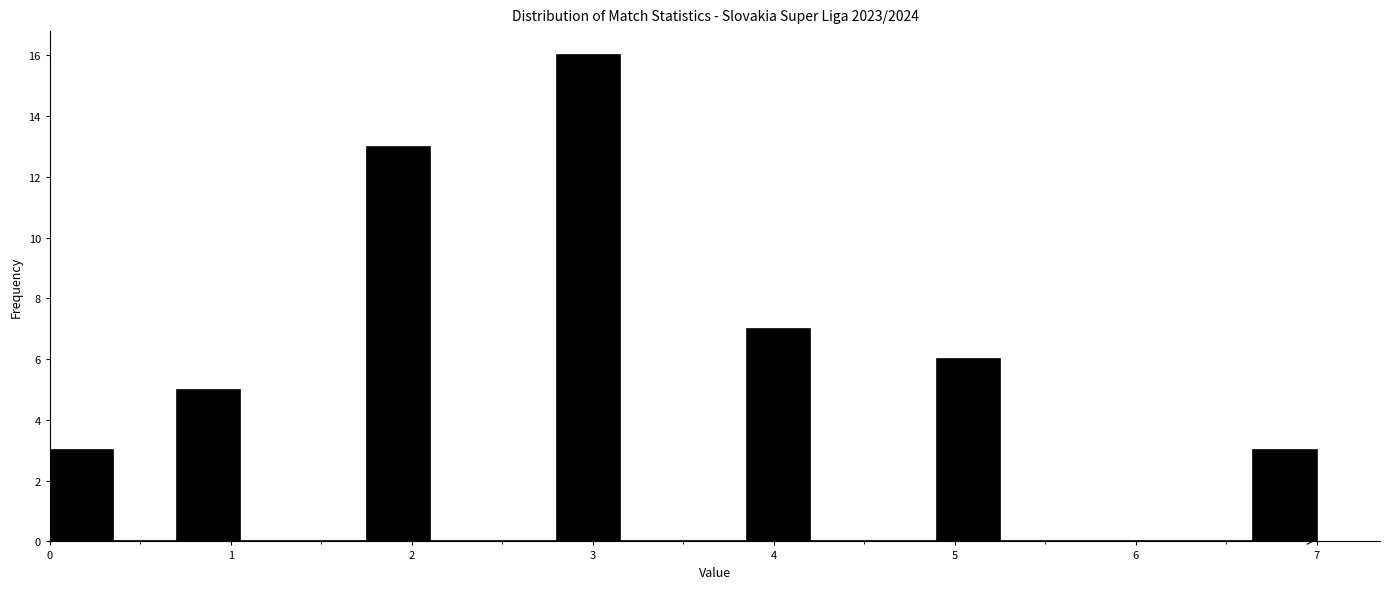

Read against the x-axis, roughly where is the centre of the tallest bar?

3.0